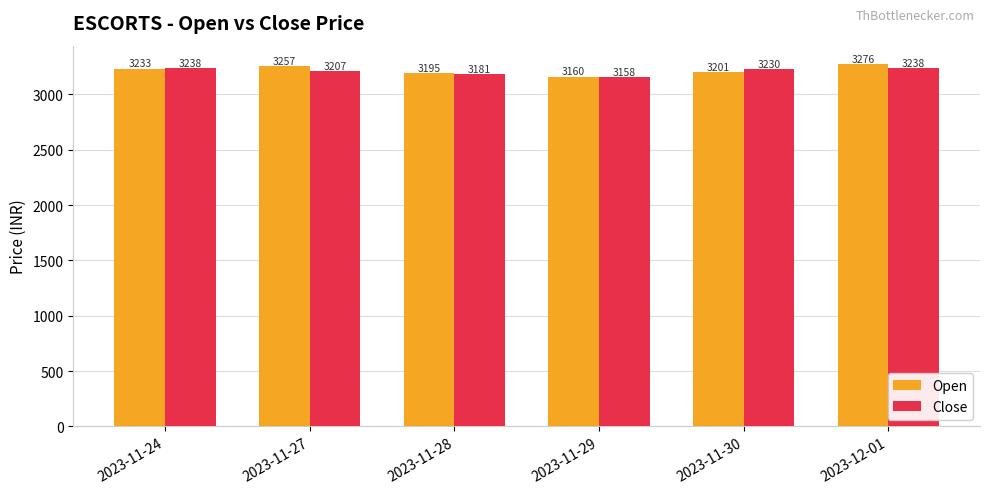

Between 2023-11-27 and 2023-12-01, which series saw the biggest shift?

Close